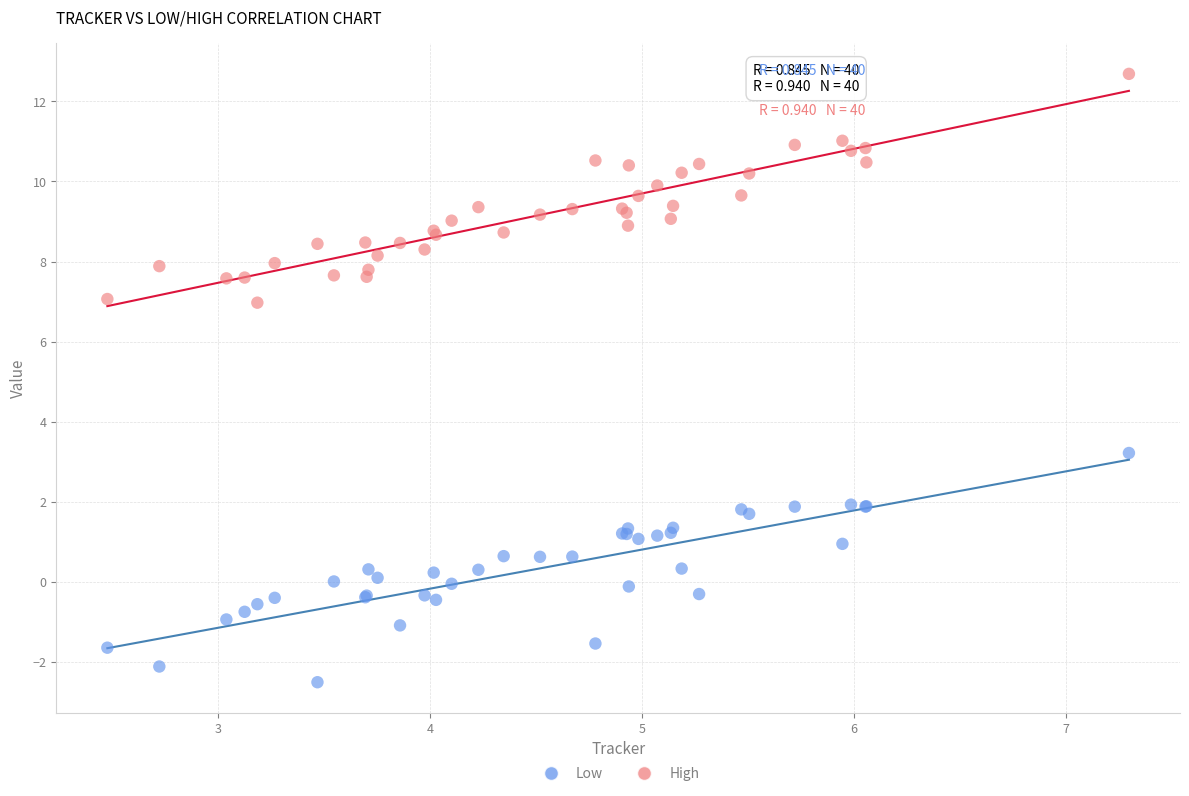

Across all series, what Y value is closest to 5?

3.2